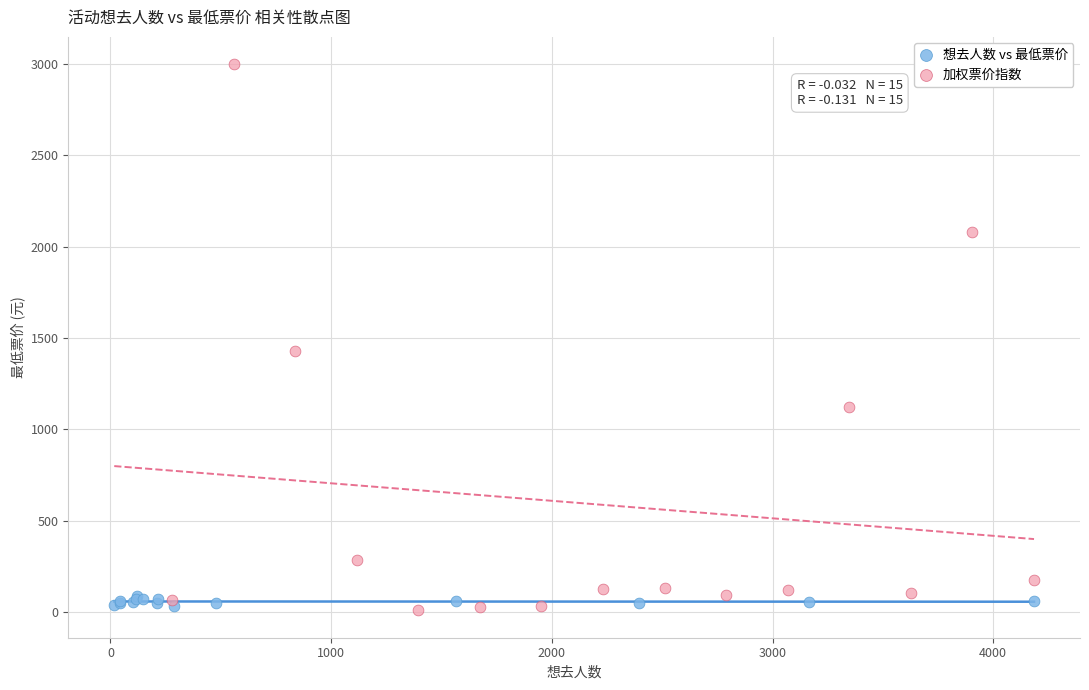

Which series reaches the maximum Y coordinate?

加权票价指数